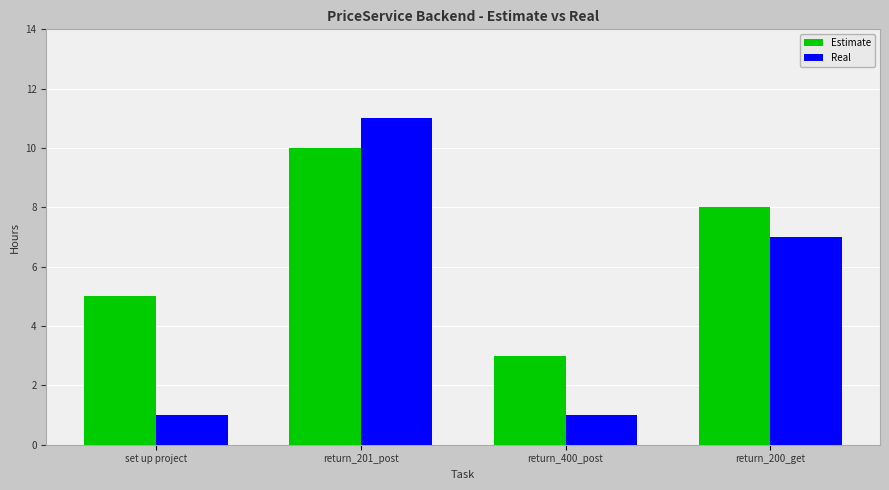

How many data points in Estimate are less than 8?

2